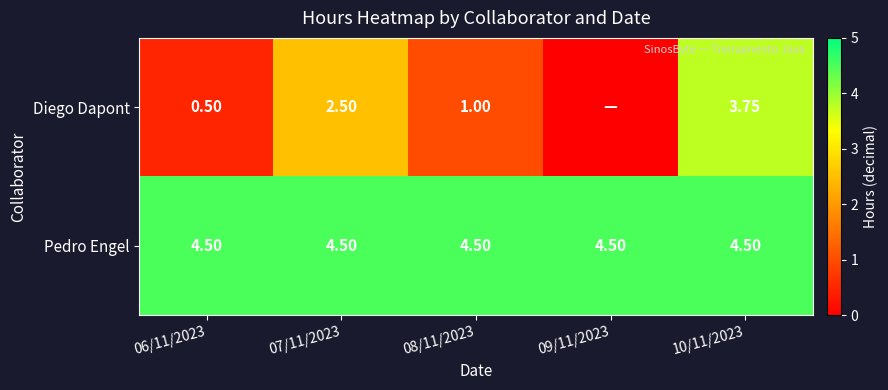

What is the greatest value displayed?

4.5